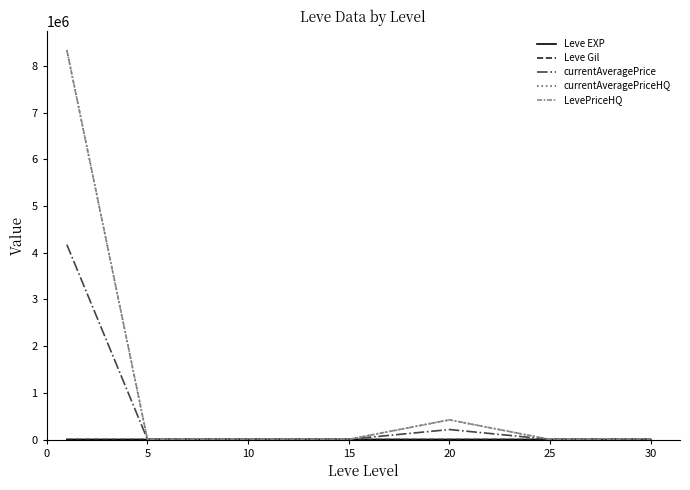

Does the chart display data point markers on the line(s)?

No